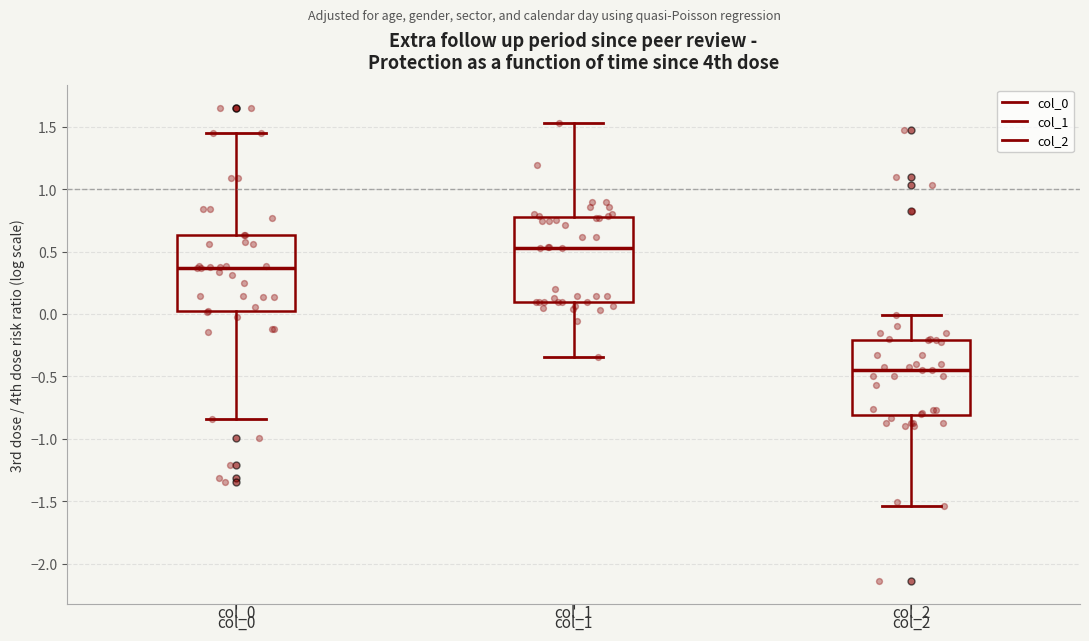

Reading left to right, read every box against the y-axis: the position of its median line, the range the box covers, and the ends of its whiskers. The values are not printed on the chart, so give them approximately, as read against the axis.

col_0: median 0.35, box 0.00 to 0.65, whiskers -0.85 to 1.45
col_1: median 0.55, box 0.10 to 0.80, whiskers -0.35 to 1.55
col_2: median -0.45, box -0.80 to -0.20, whiskers -1.55 to 0.00